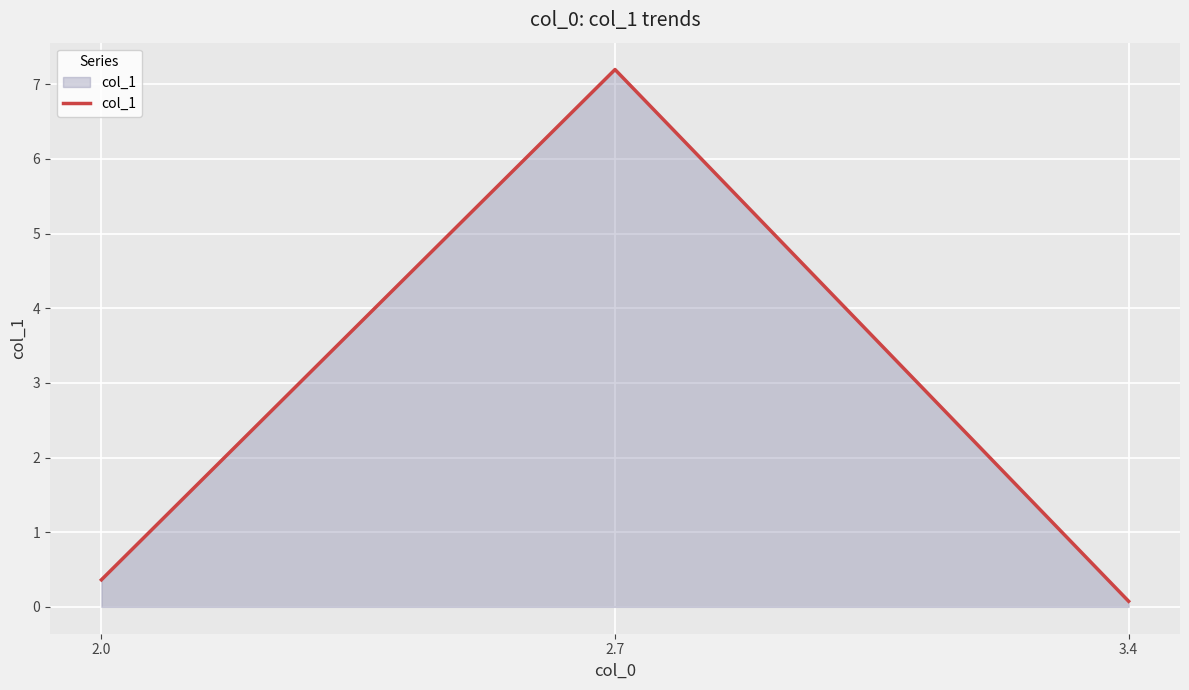

At which category does the chart reach its peak across all series?

2.7